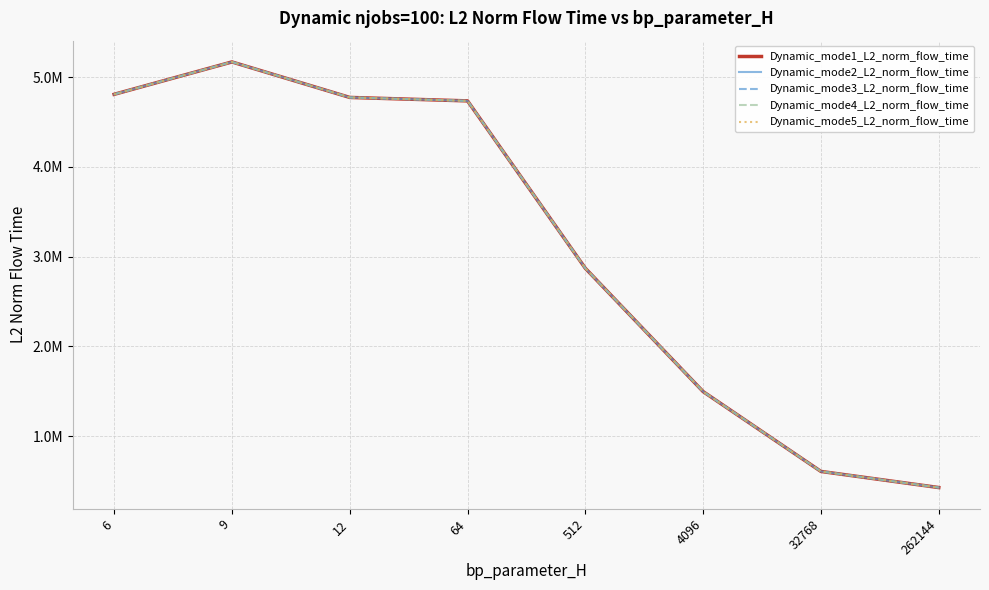

Is this an area chart (filled region under the line)?

No